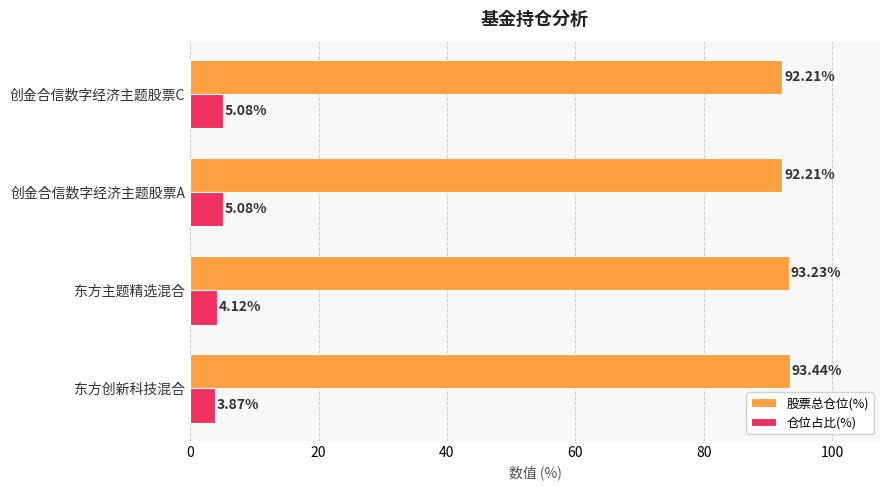

What are all the series names shown in the legend?

股票总仓位(%), 仓位占比(%)